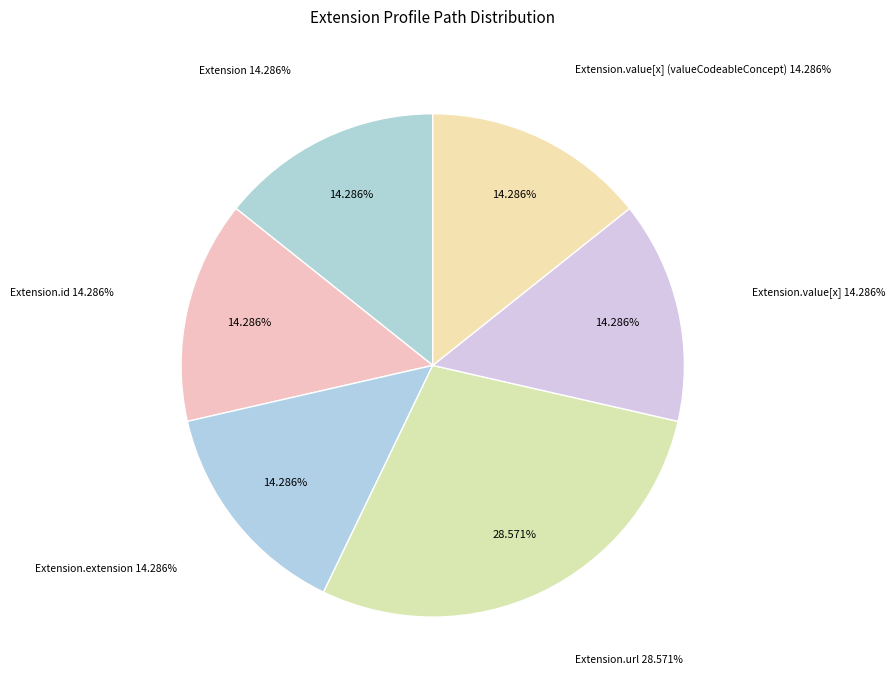

Is Extension.value[x] the majority of the pie?

No